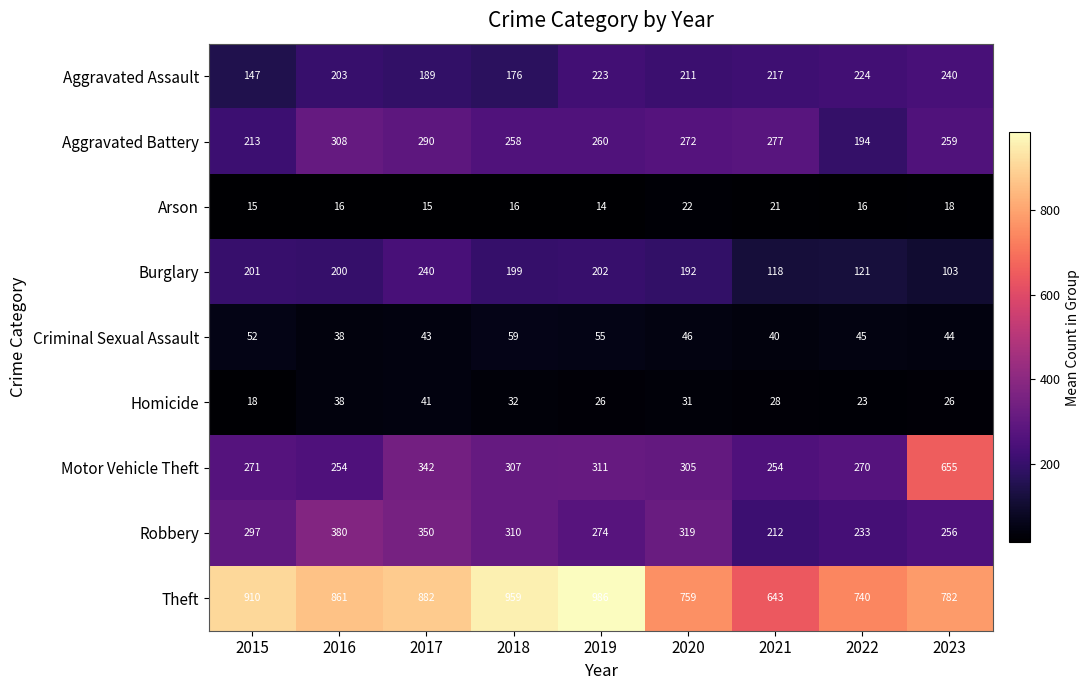

Which series has the largest total across all categories?

Theft